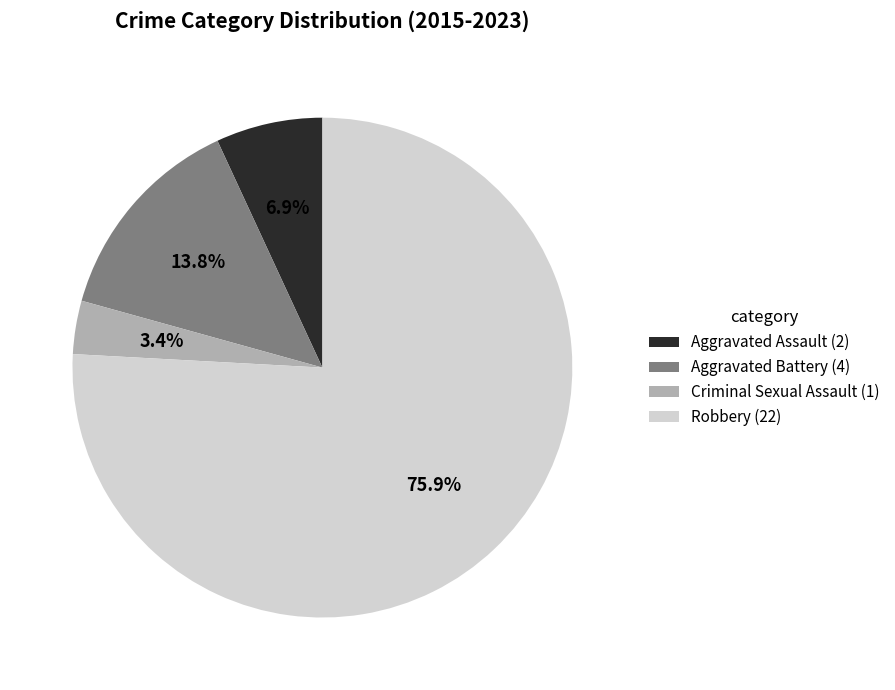

To the nearest percent, what is the difference between the largest and smallest slice percentages?

72%